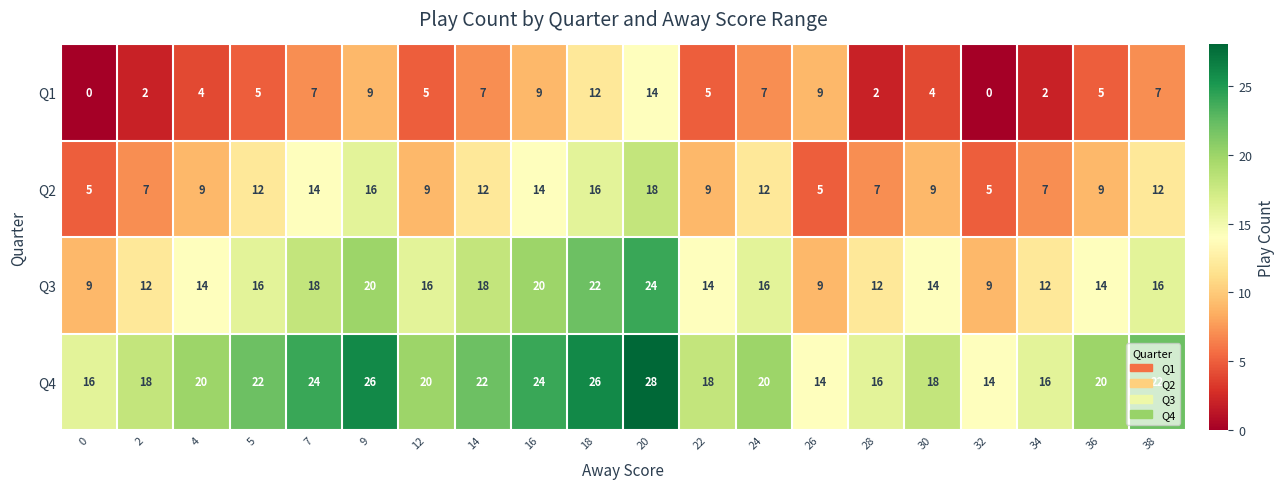

At 4, list the series in order from smallest to largest.

Q1, Q2, Q3, Q4